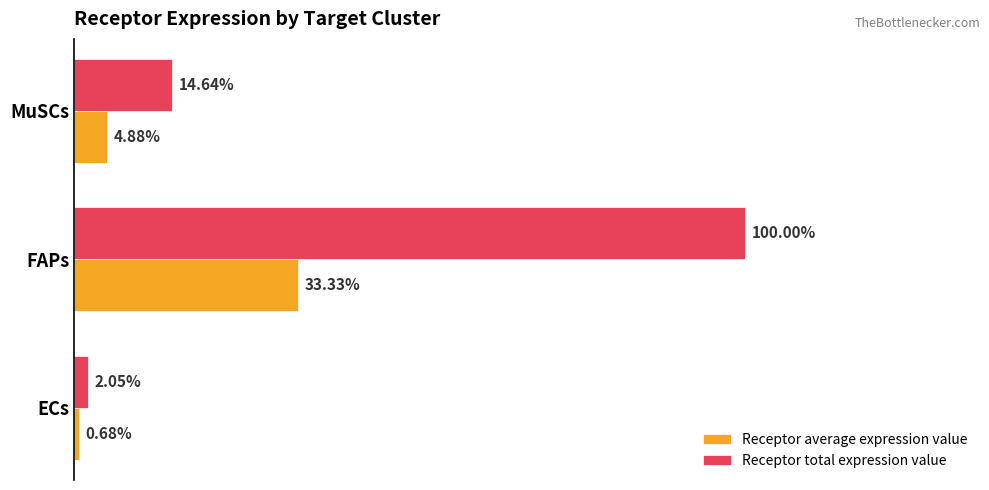

What are all the series names shown in the legend?

Receptor average expression value, Receptor total expression value